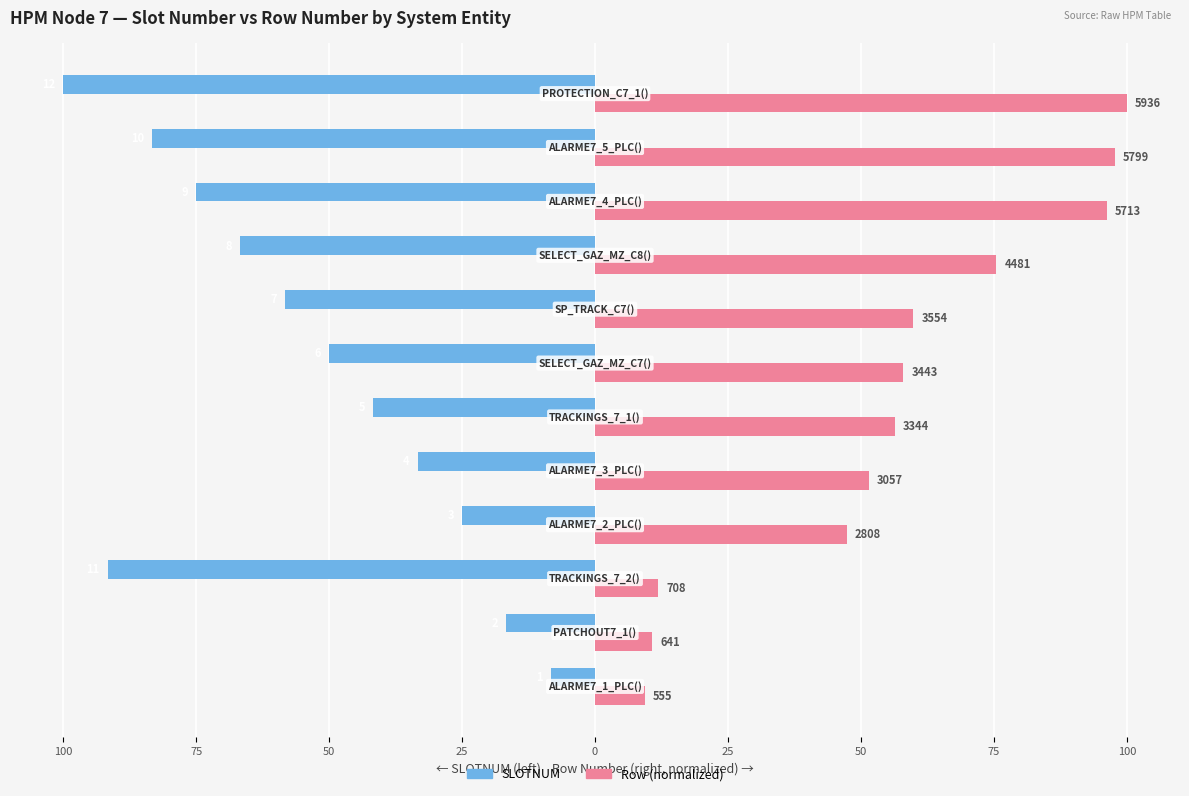

What are all the series names shown in the legend?

SLOTNUM, Row (normalized)